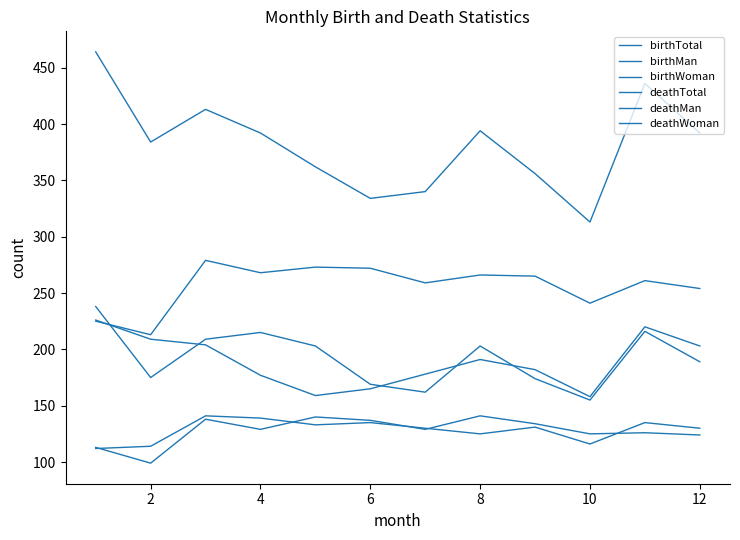

How many lines are shown in the chart?

6